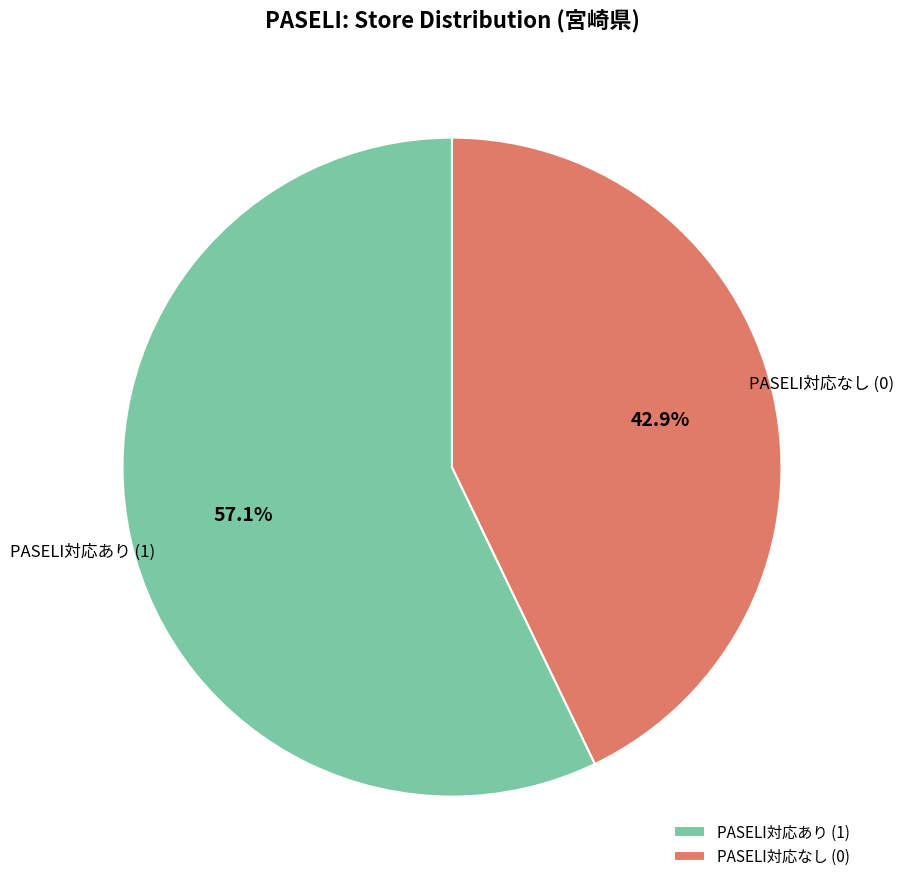

Count the number of slices in the pie.

2